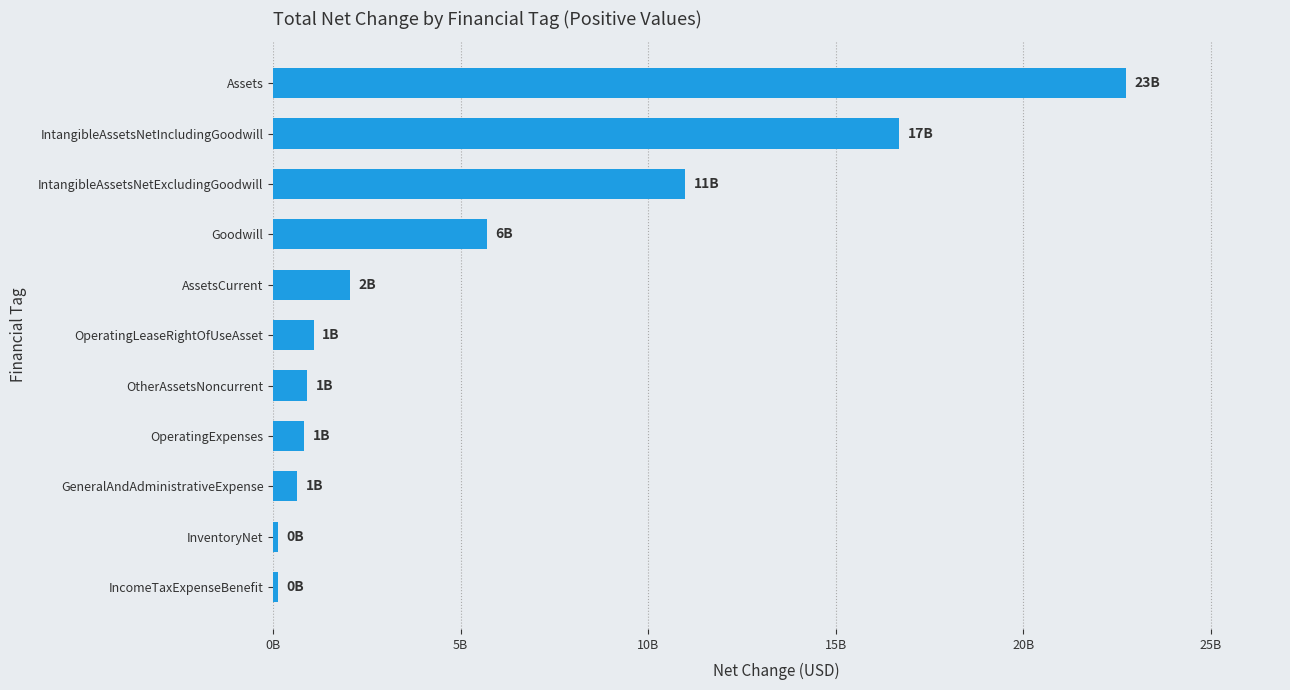

At which category does the chart reach its peak across all series?

Assets